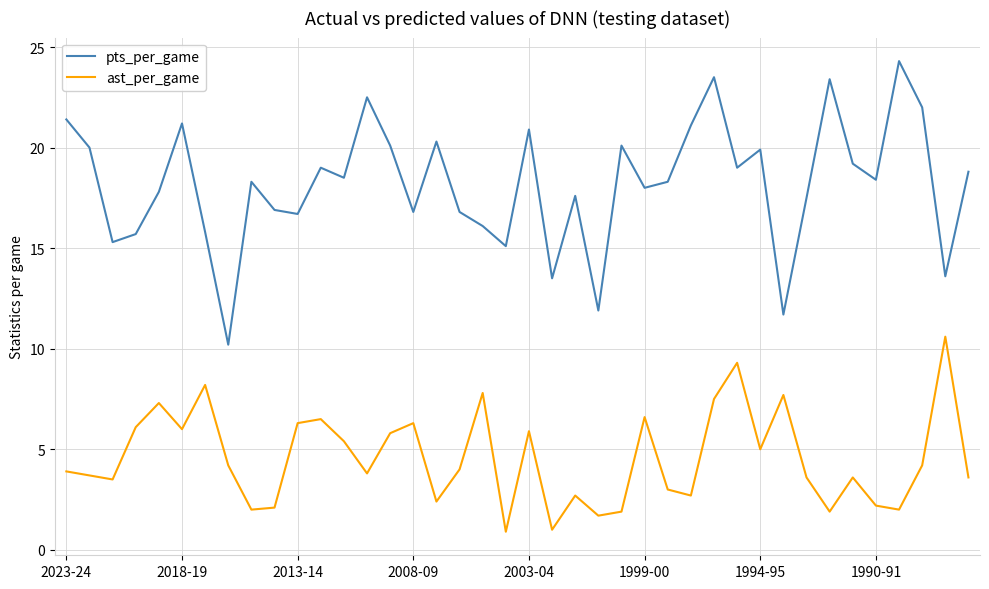

Rank the series by their average value, from highest to lowest.

pts_per_game, ast_per_game